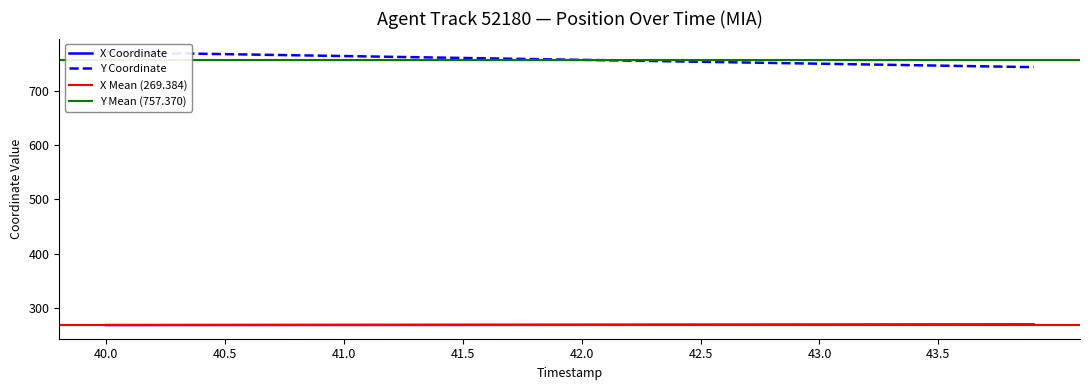

Between 42.5 and 42.8, which series saw the biggest shift?

Y